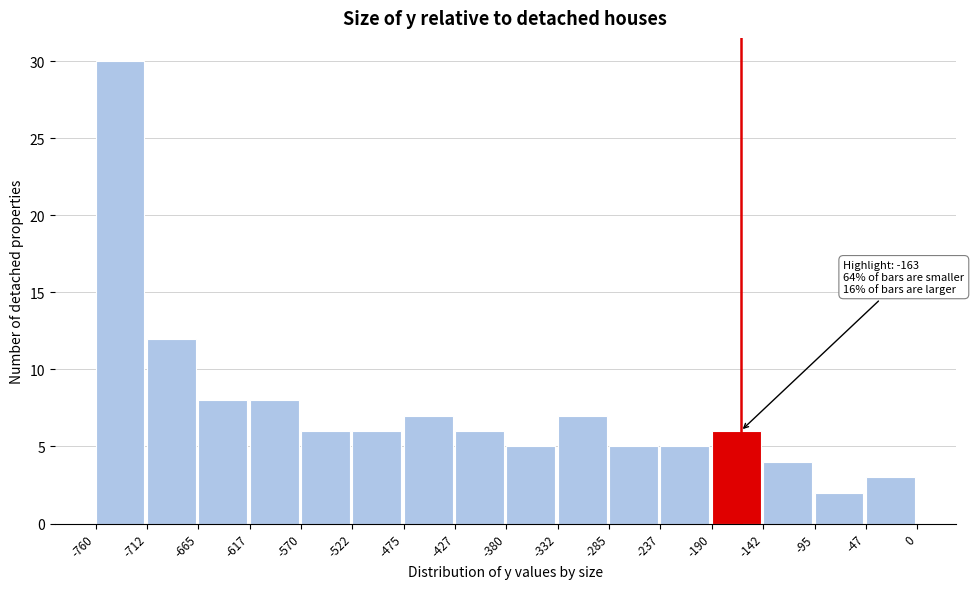

Over which range of the x-axis is the bar tallest?

-760 to -712